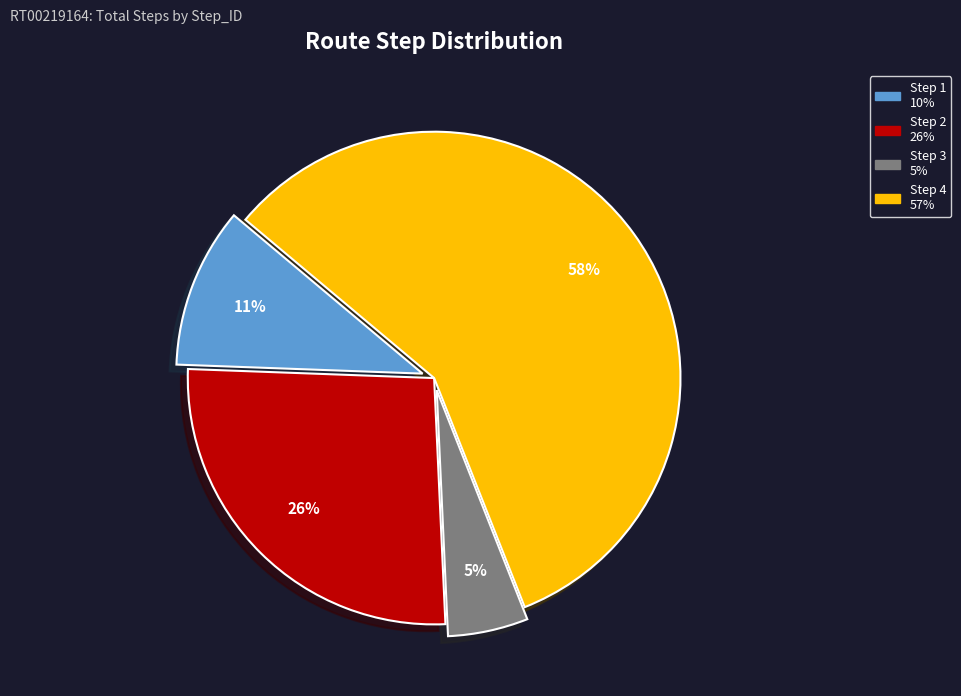

What is the majority slice?

Step 4